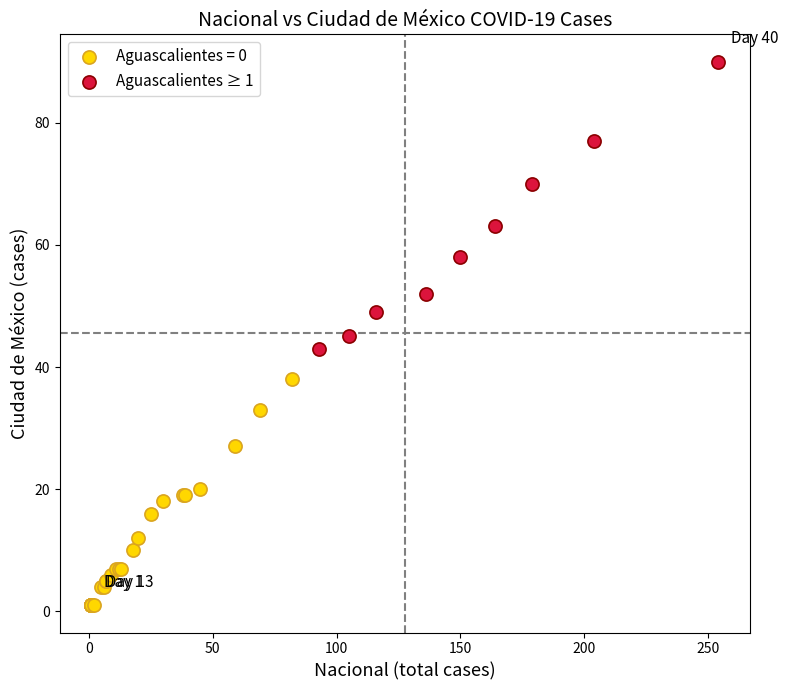

Which series reaches the minimum Y coordinate?

Aguascalientes = 0